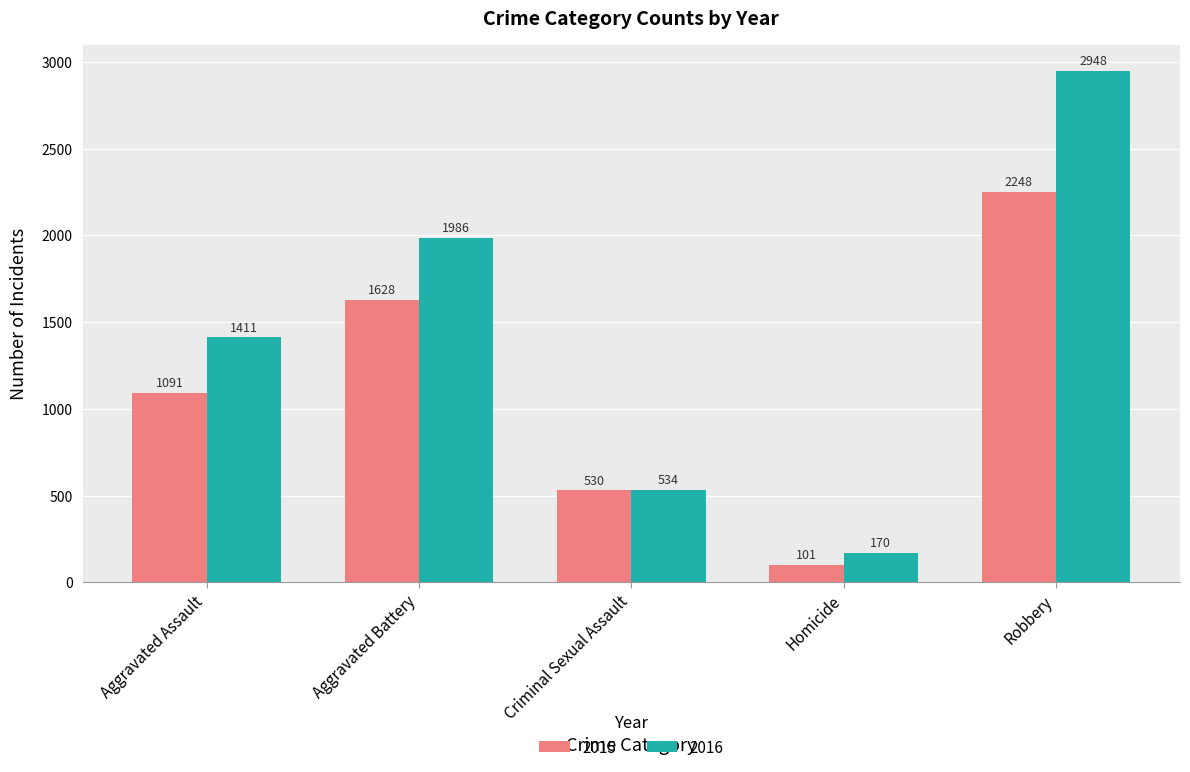

Which series has the largest total across all categories?

2016